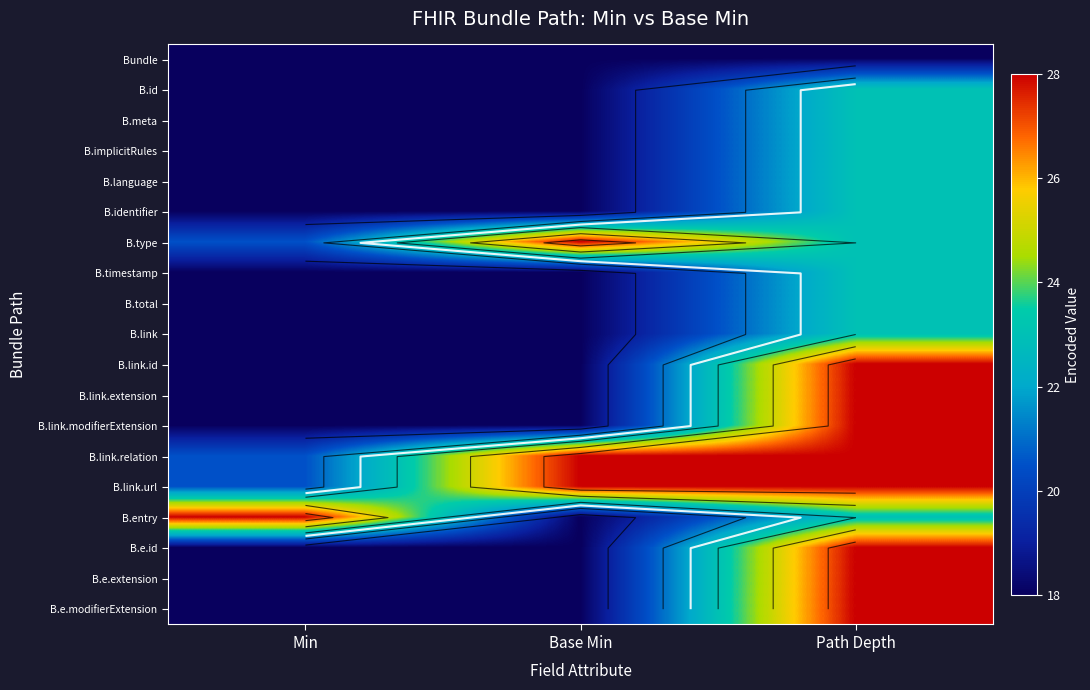

At which label does B.link.id reach its peak?

Path Depth